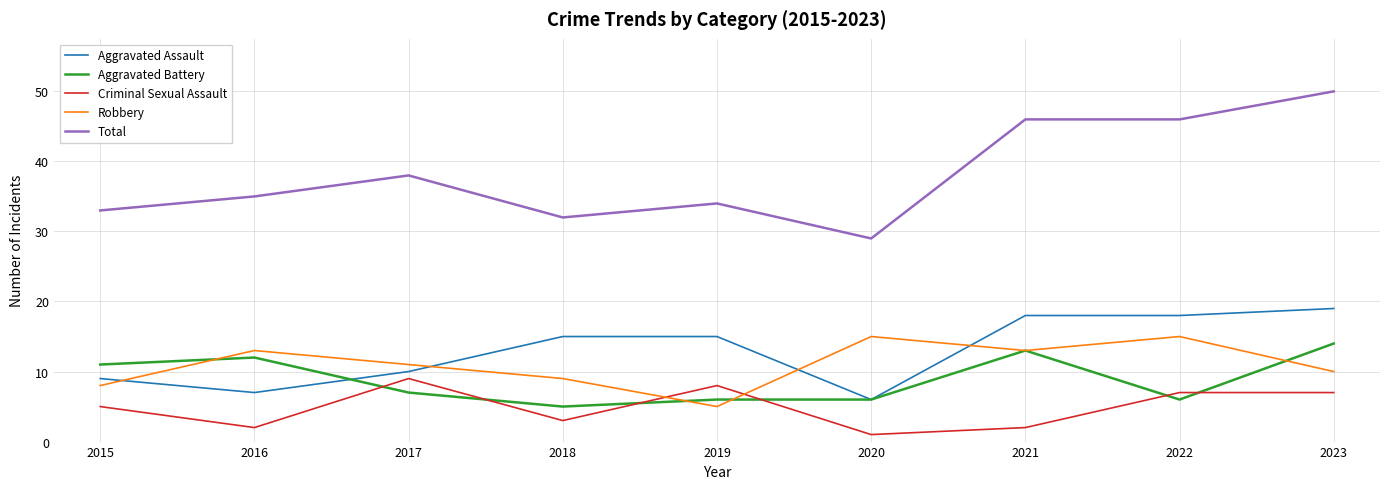

True or false: Total and Aggravated Assault cross at least once.

False